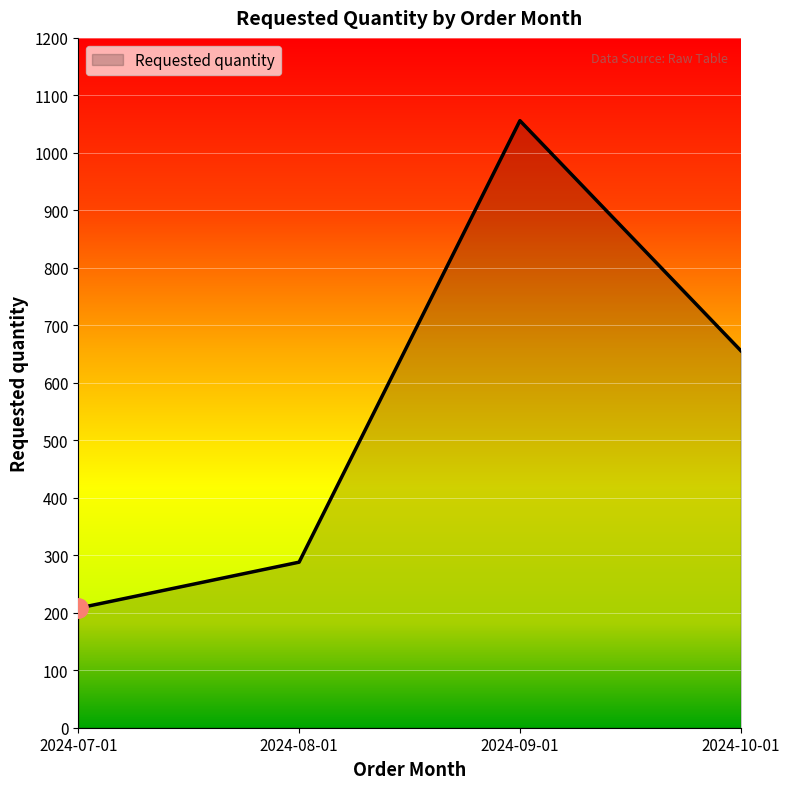

True or false: there are more than 0 points higher than both neighbors.

True